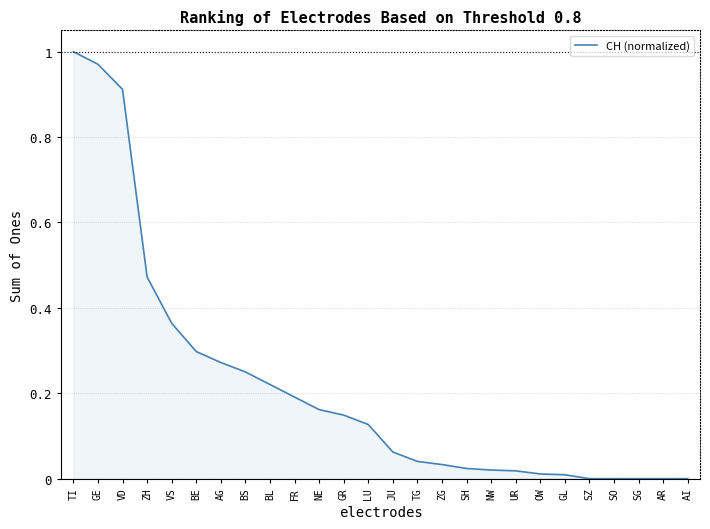

Between AG and BE, which is larger?

BE